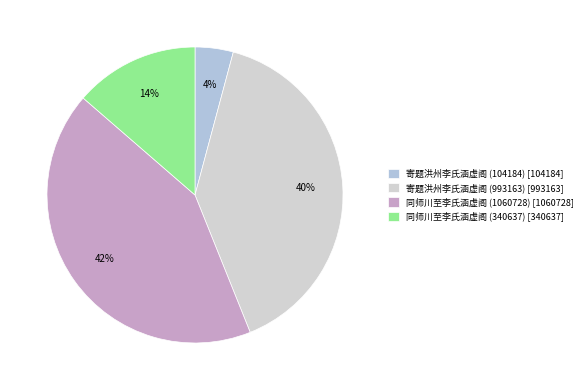

Count the number of slices in the pie.

4